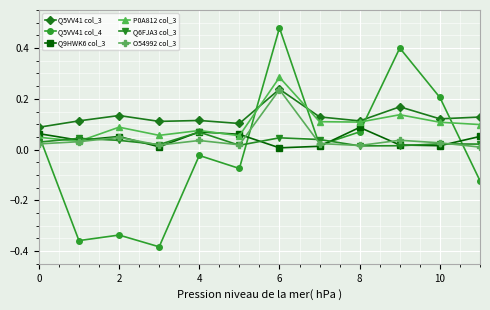

True or false: Q5VV41 col_3 and Q6FJA3 col_3 cross at least once.

False